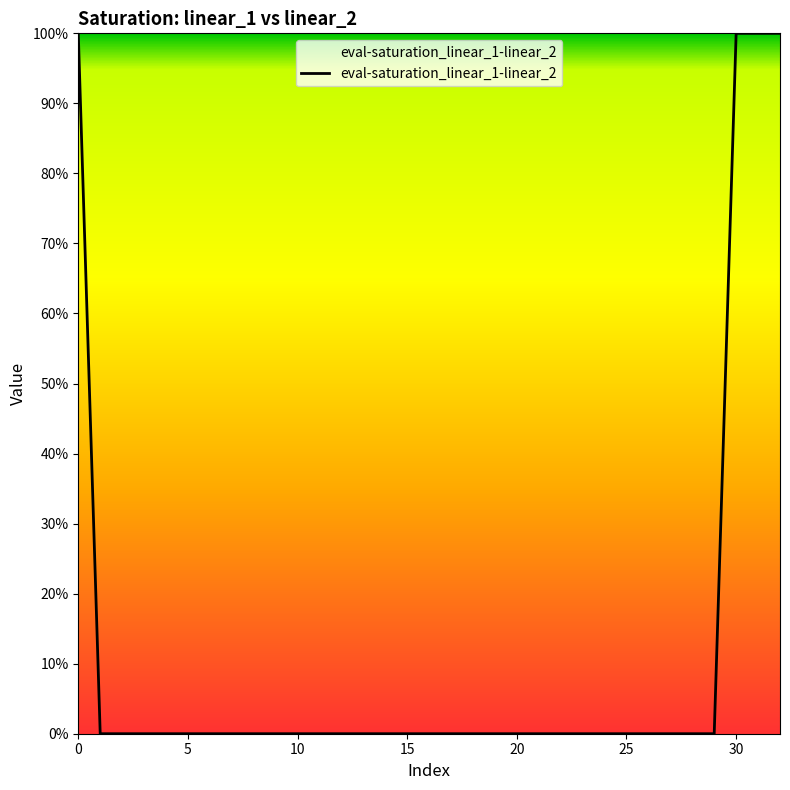

Does the chart have visible grid lines?

No